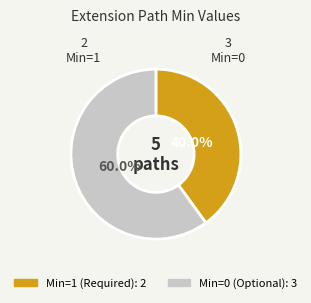

Count the number of slices in the pie.

2